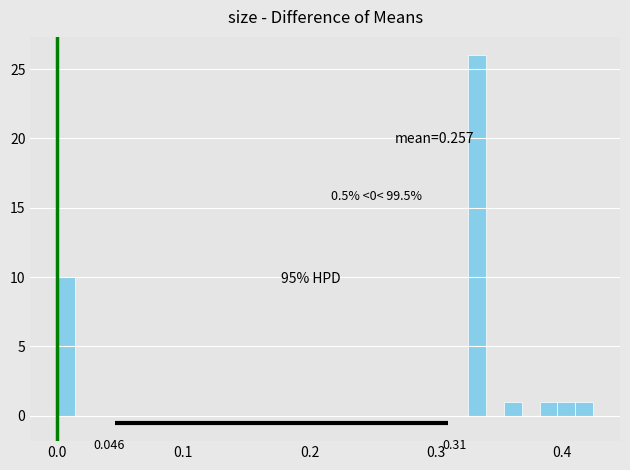

Around what value on the x-axis is the tallest bar? Give the approximate position of its centre, as read against the axis.

0.33